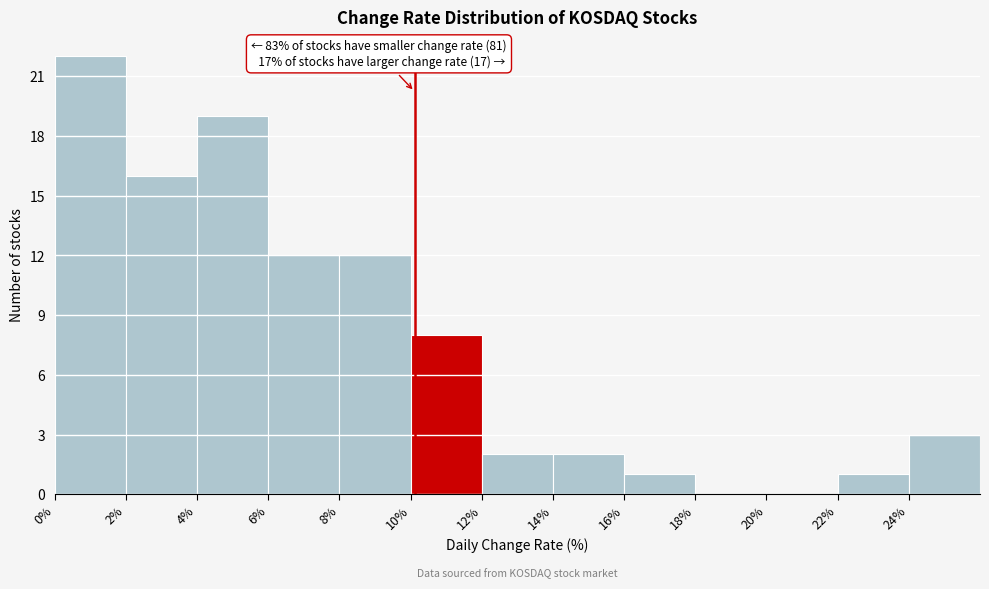

Over which range of the x-axis is the bar tallest?

0 to 2